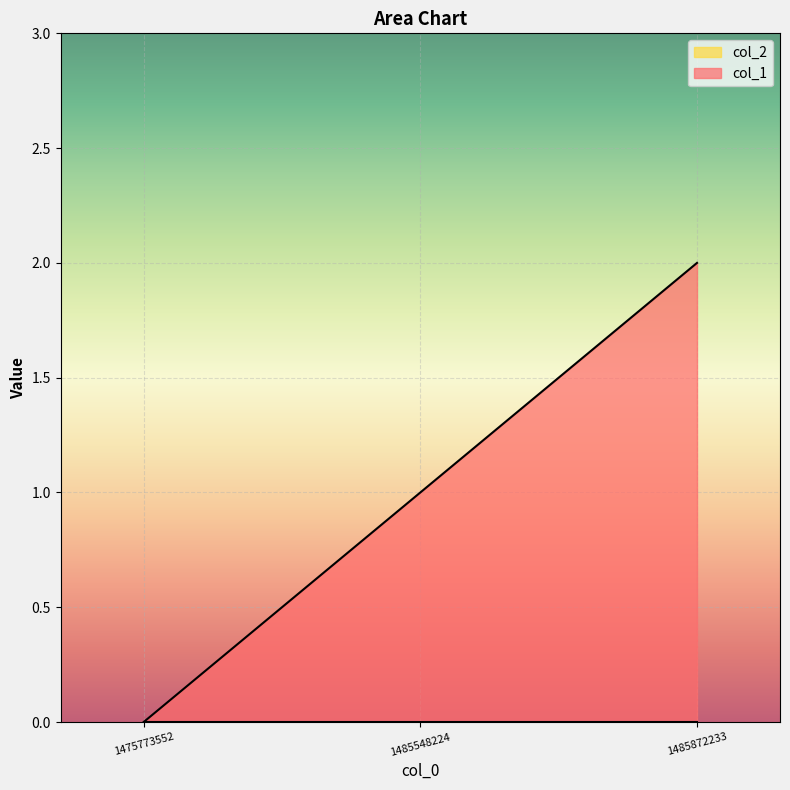

Rank the categories by value from highest to lowest.

1485872233, 1485548224, 1475773552